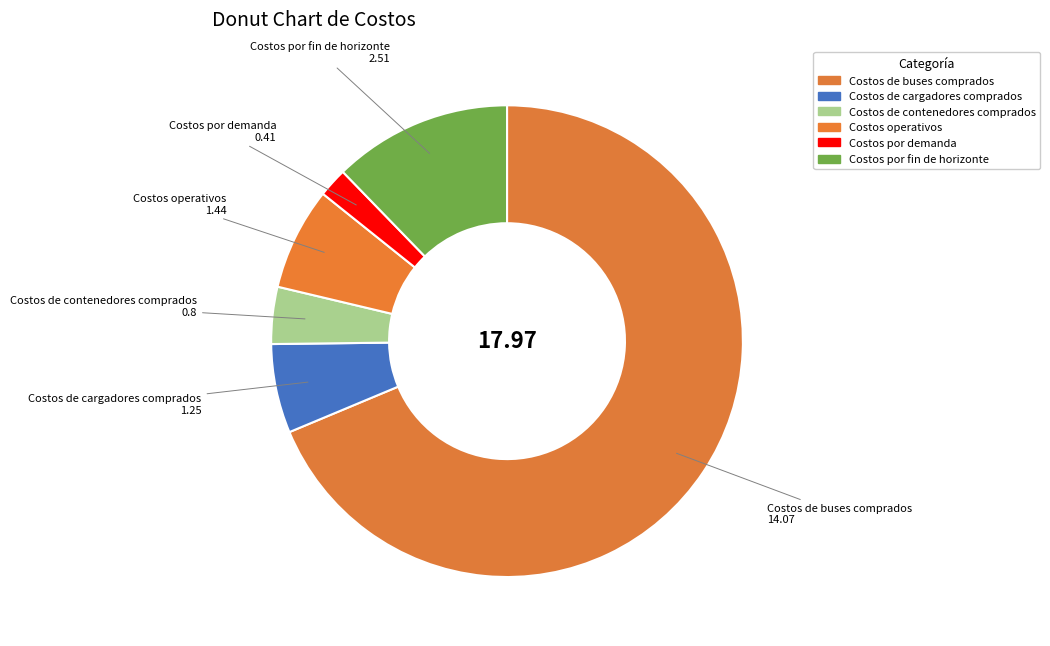

Does any single category account for the majority?

Yes